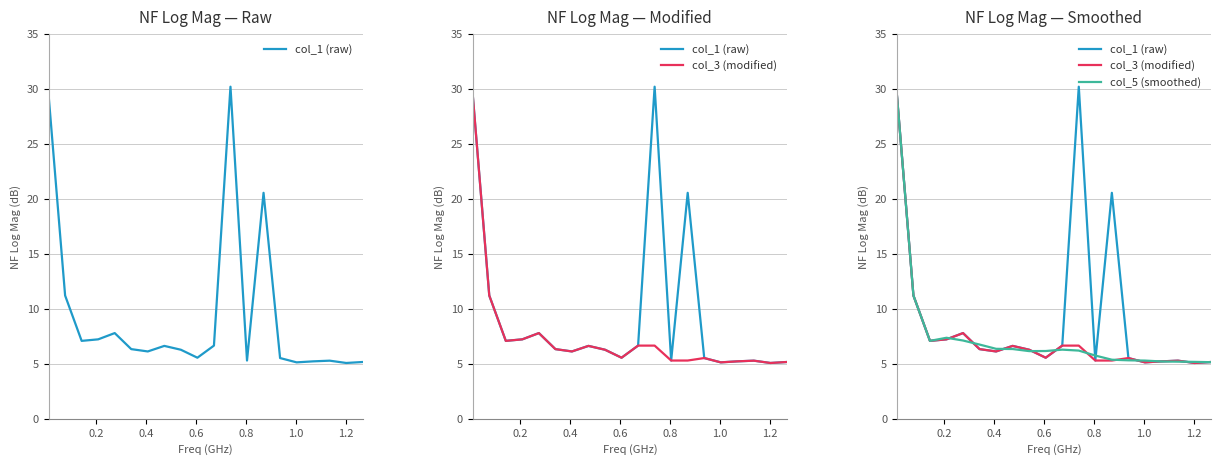

How many interior local valleys does the col_5 (smoothed) series have?

2